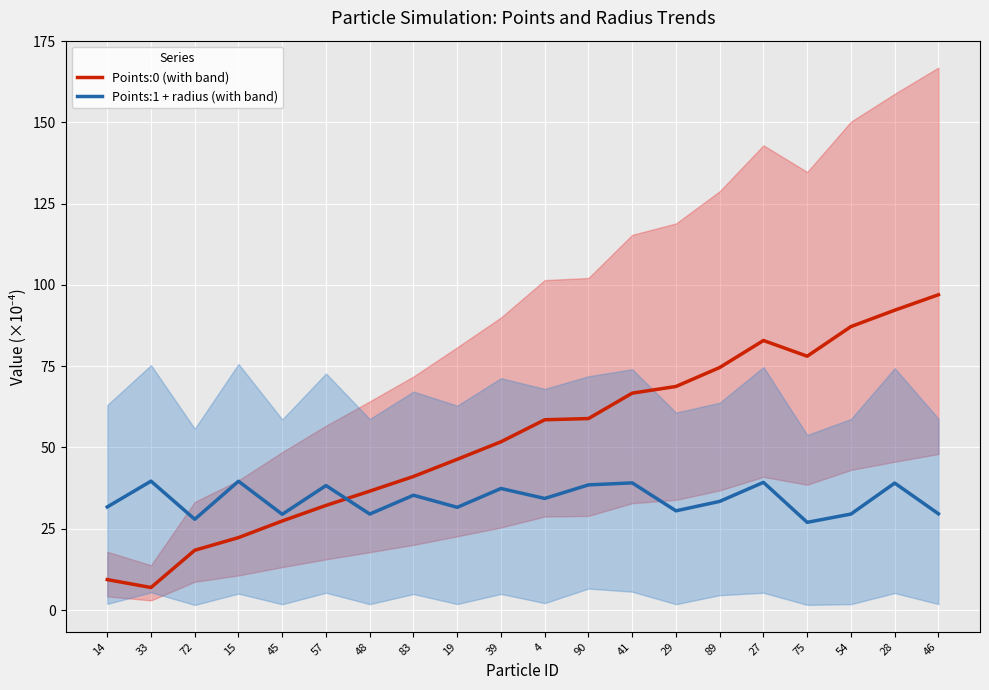

Reading left to right, transcribe all the data shown in this chart.

Points:0 (with band): 9.4	6.9	18.4	22.3	27.4	32.2	36.6	41.1	46.4	51.8	58.5	58.9	66.7	68.8	74.6	82.9	78.1	87.2	92.2	97.0
Points:1 + radius (with band): 31.7	39.6	27.9	39.6	29.4	38.3	29.5	35.3	31.6	37.4	34.3	38.5	39.1	30.5	33.4	39.3	27.0	29.5	39.0	29.6